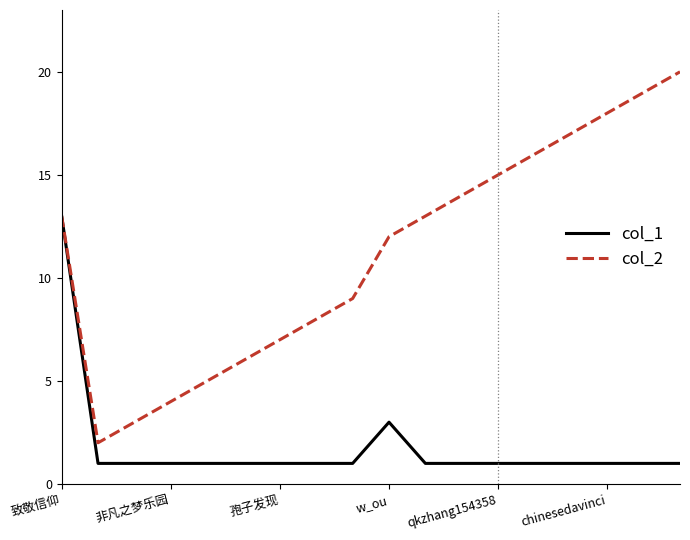

Does the chart have visible grid lines?

No